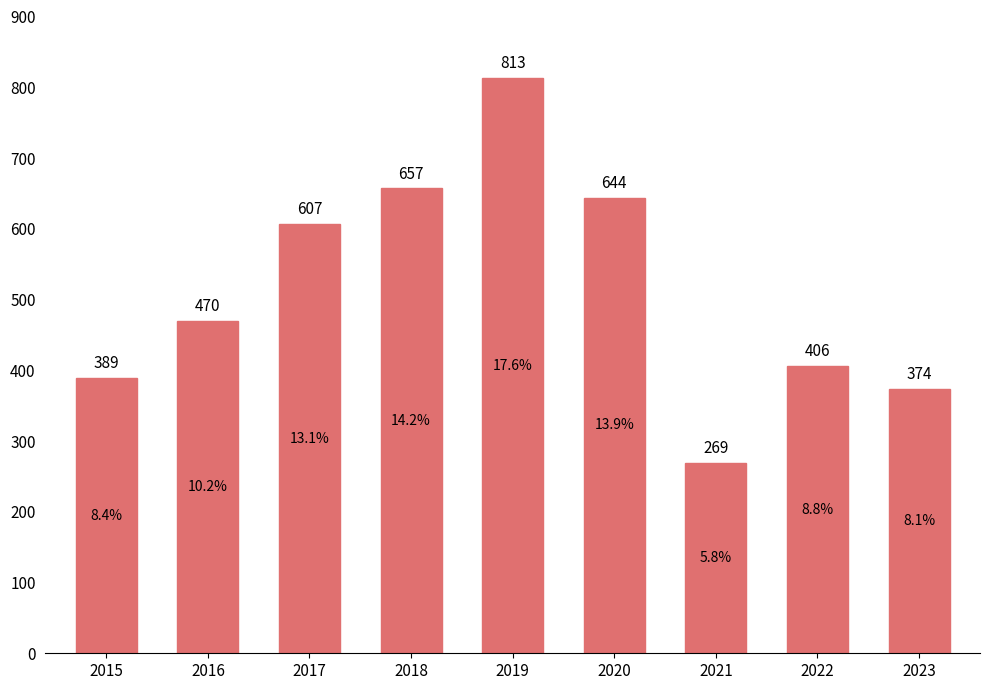

What is the difference between the maximum and minimum values?

544